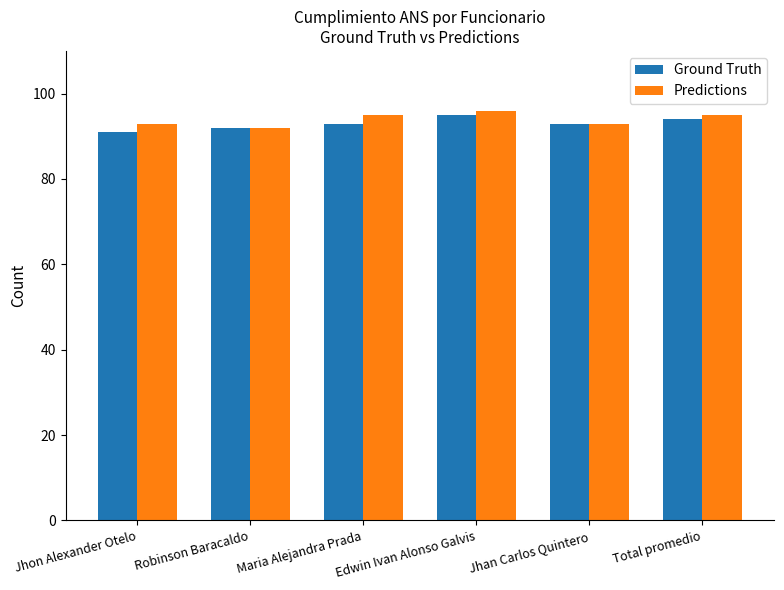

What is the difference between the second highest and minimum values in the Ground Truth series?

3